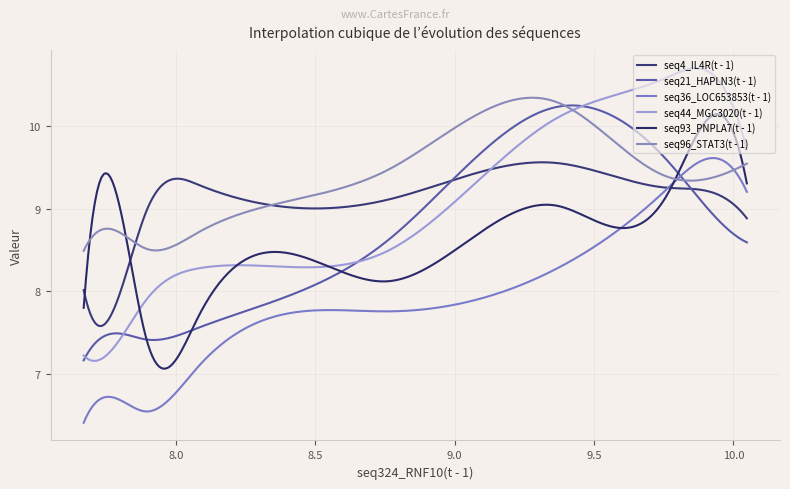

How many intersections are there between seq96_STAT3(t - 1) and seq4_IL4R(t - 1)?

2